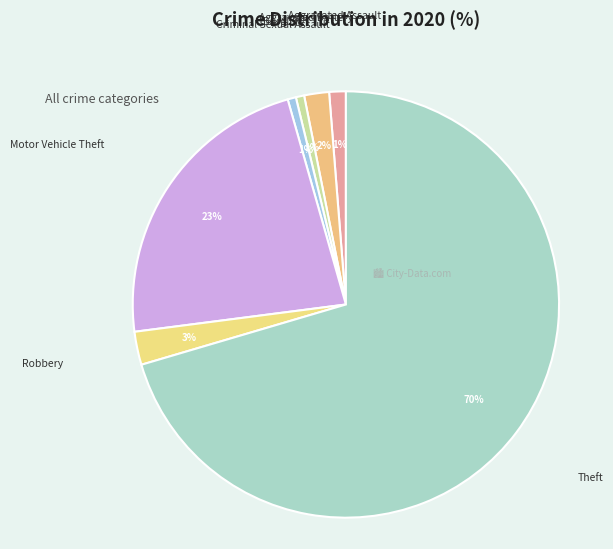

Which has a higher value, Aggravated Battery or Aggravated Assault?

Aggravated Battery